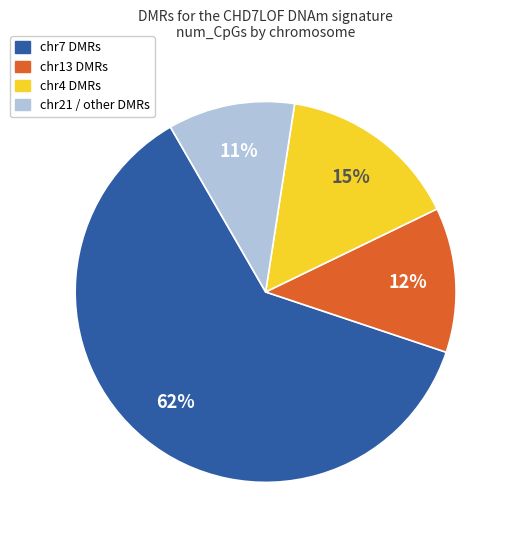

Is there a majority slice in this chart?

Yes